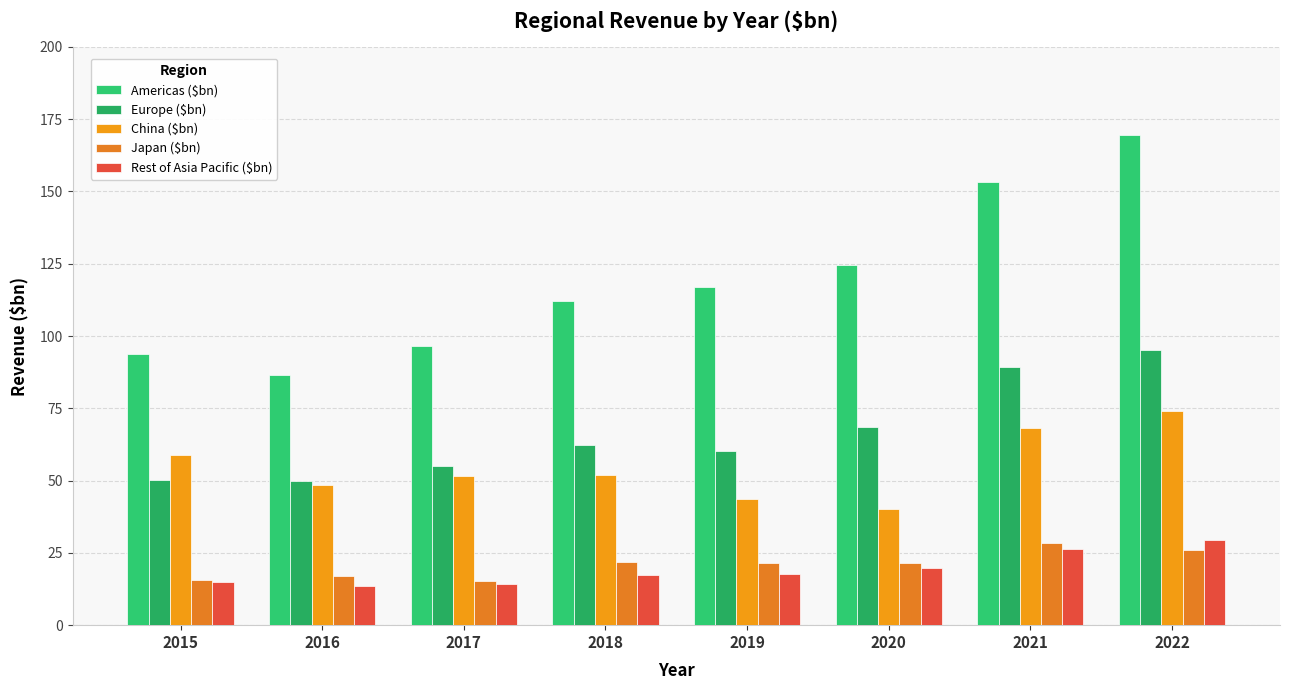

What is the value of the Europe ($bn) bar at the 2nd from the left?

49.8